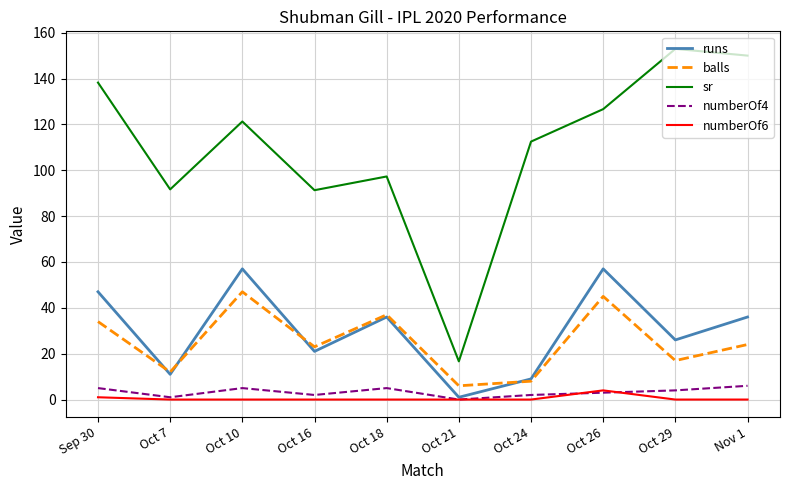

Which series has the widest spread of values?

sr